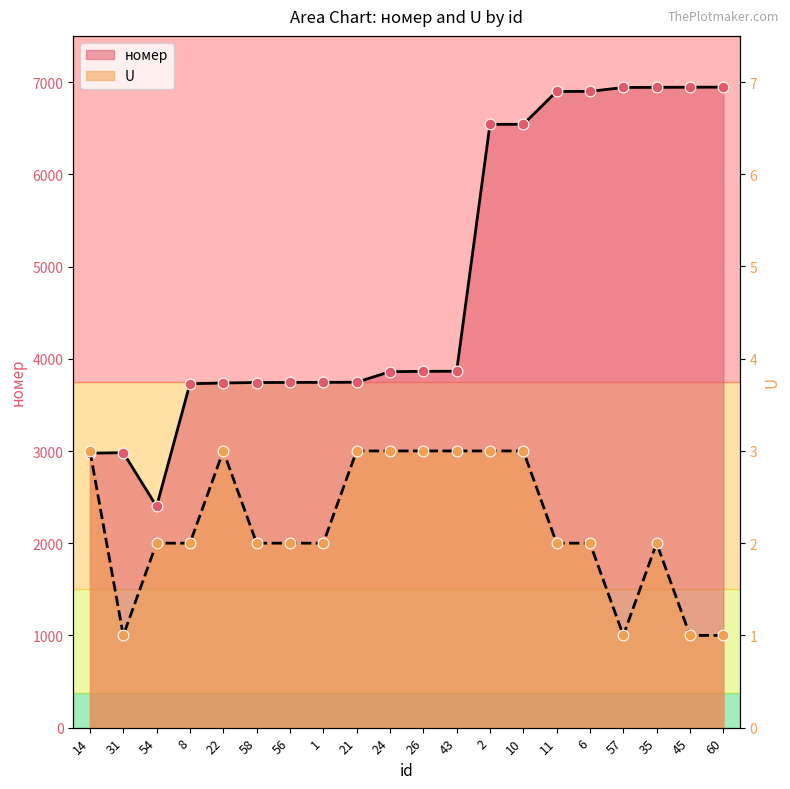

Is the value of U at 43 greater than the value of номер at 43?

No